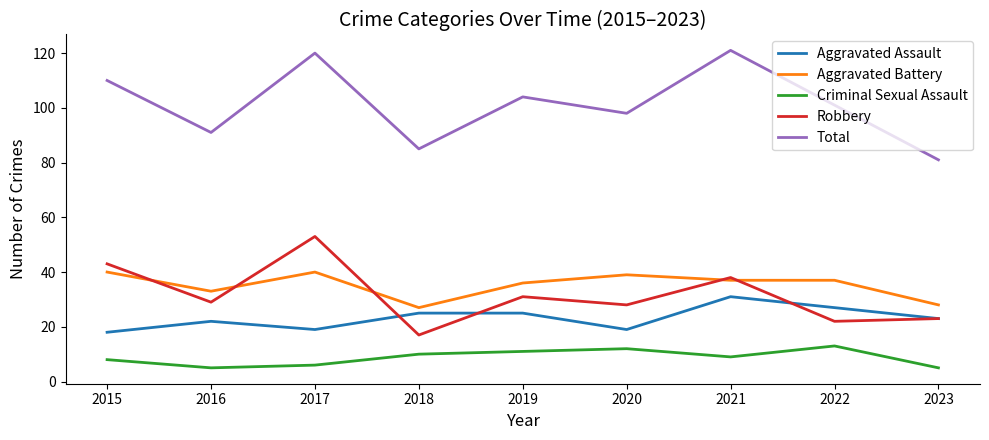

Between which two adjacent categories do Robbery and Aggravated Assault first intersect?

2017 and 2018